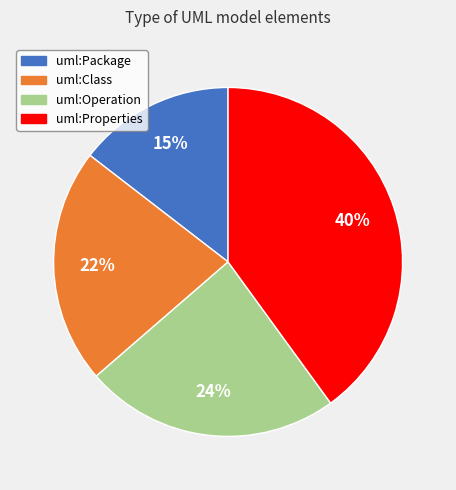

To the nearest percent, what is the average slice percentage?

25%